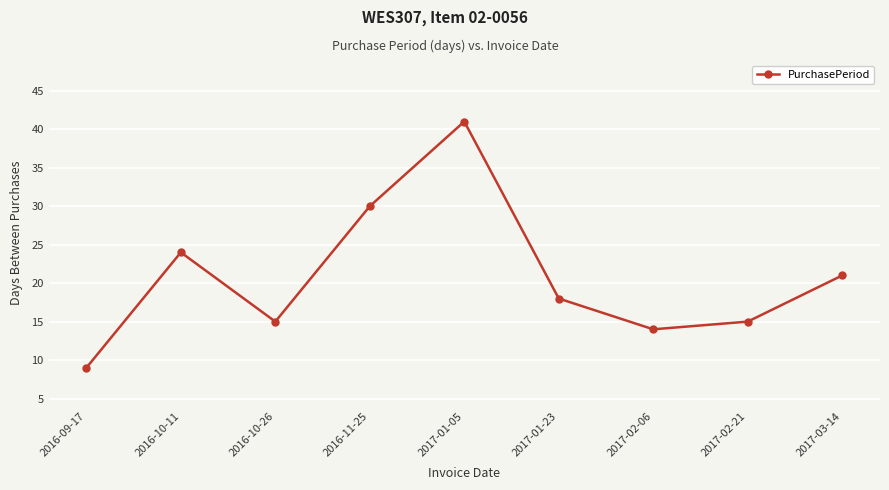

What is the change in value from 2017-01-05 to 2017-02-06?

-27